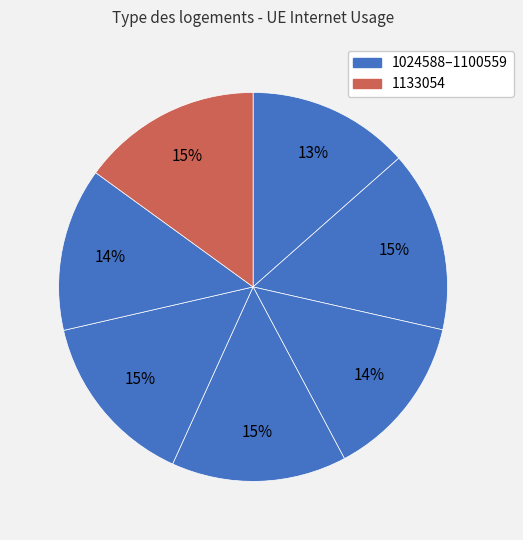

How many segments does this pie chart have?

7